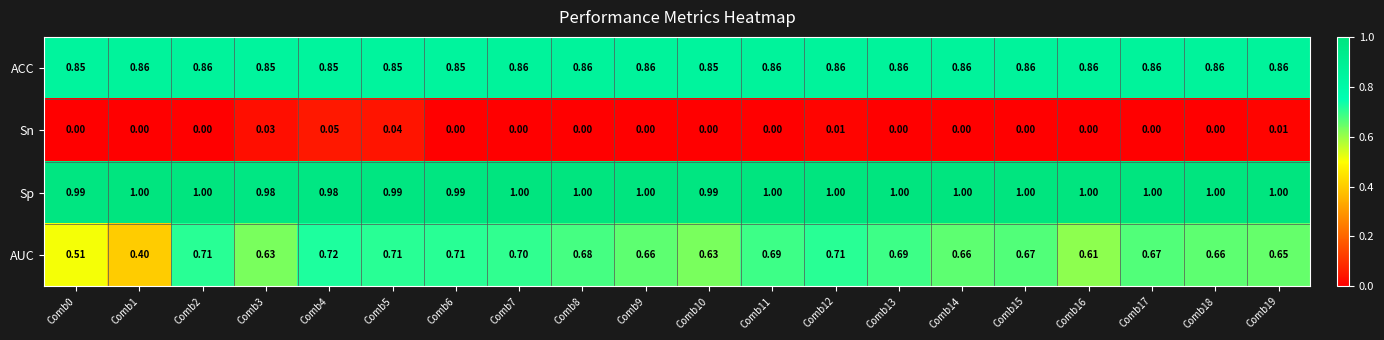

What is the greatest value displayed?

1.0